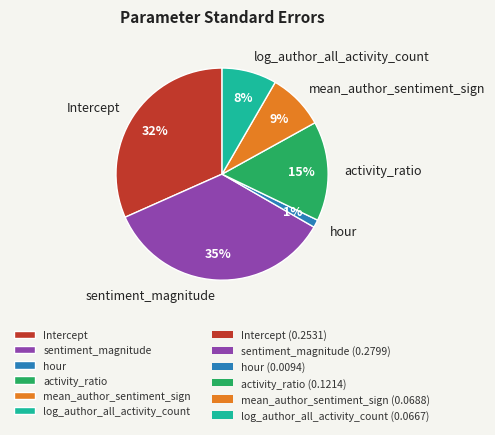

Between activity_ratio and mean_author_sentiment_sign, which is larger?

activity_ratio